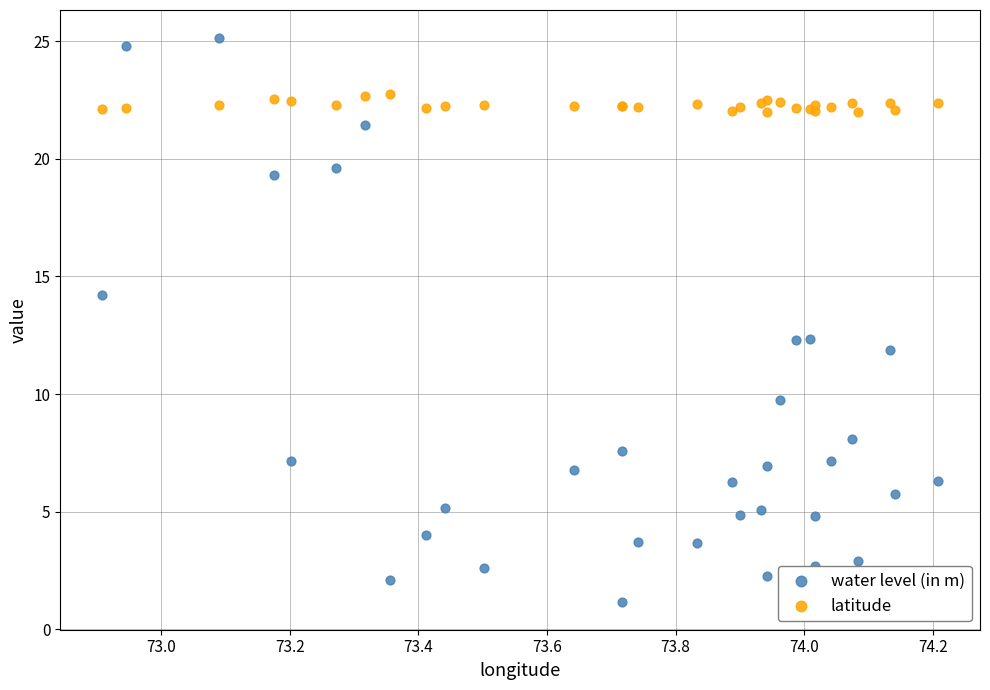

What is the X range (max minus min) for the scatter plot?

1.3